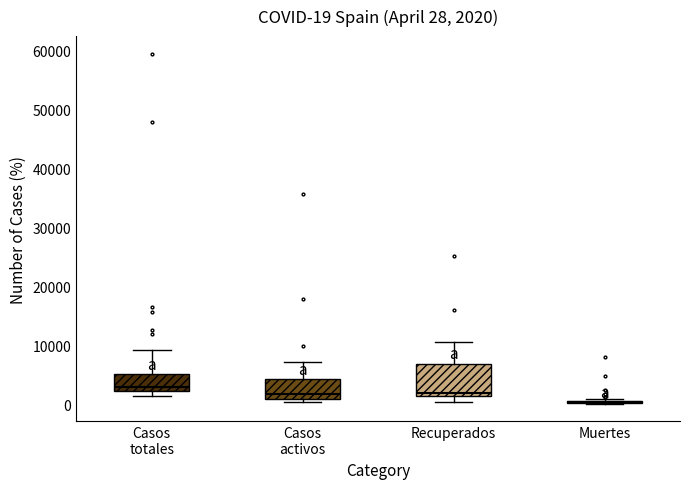

Comparing the boxes themselves (not the whiskers), which one is the tallest?

Recuperados